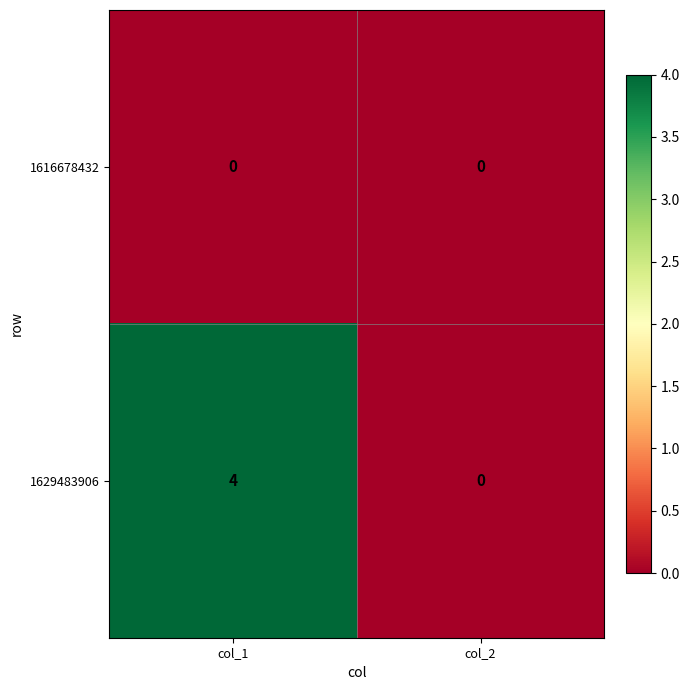

Rank the series by their maximum value, from highest to lowest.

1629483906, 1616678432